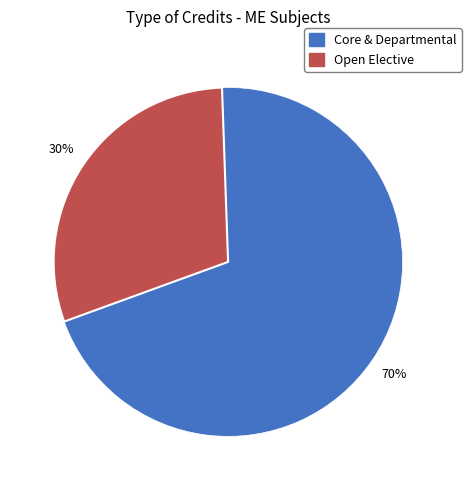

How many slices are in this pie chart?

2